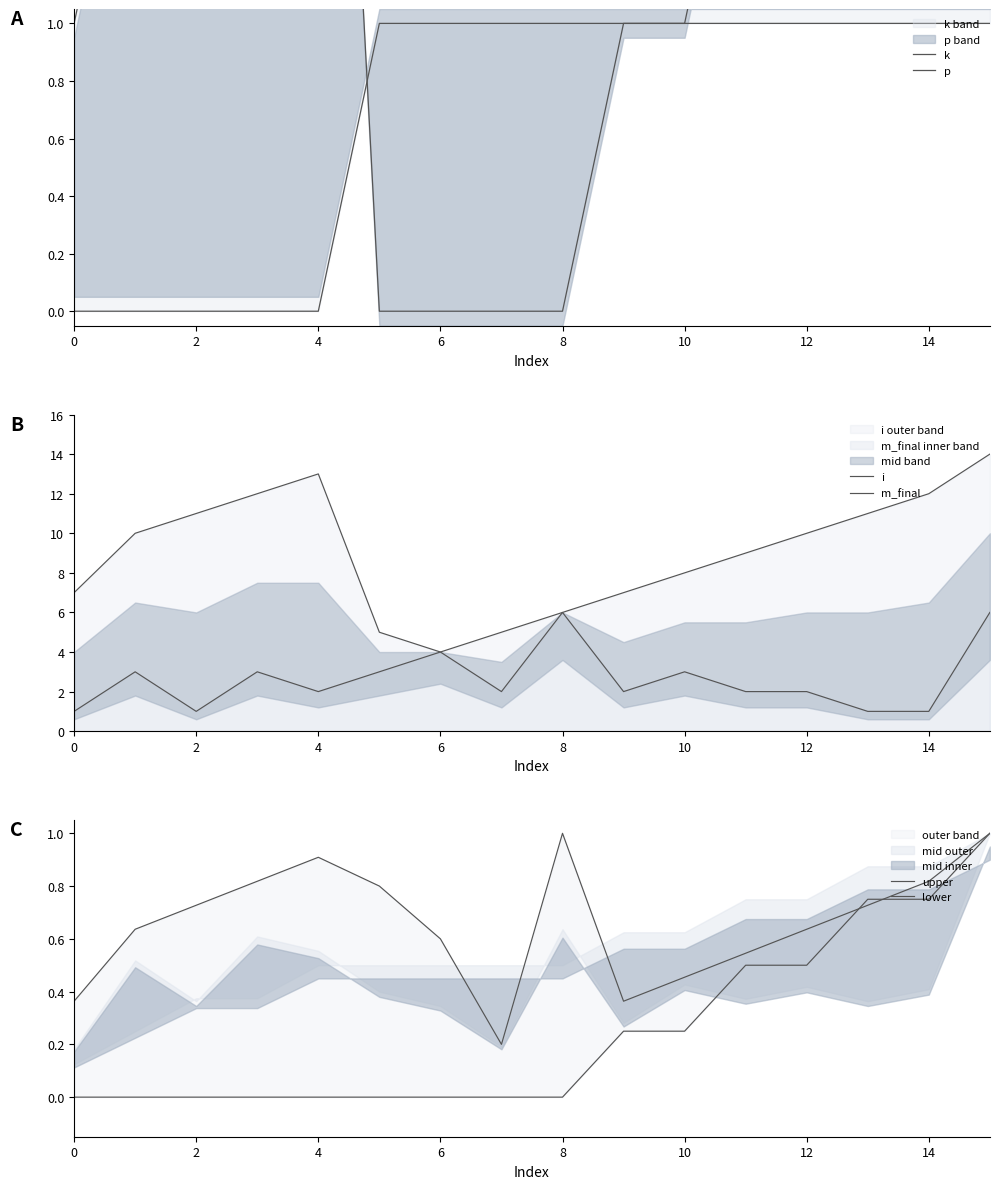

Between 6 and 11, which series saw the biggest shift?

i